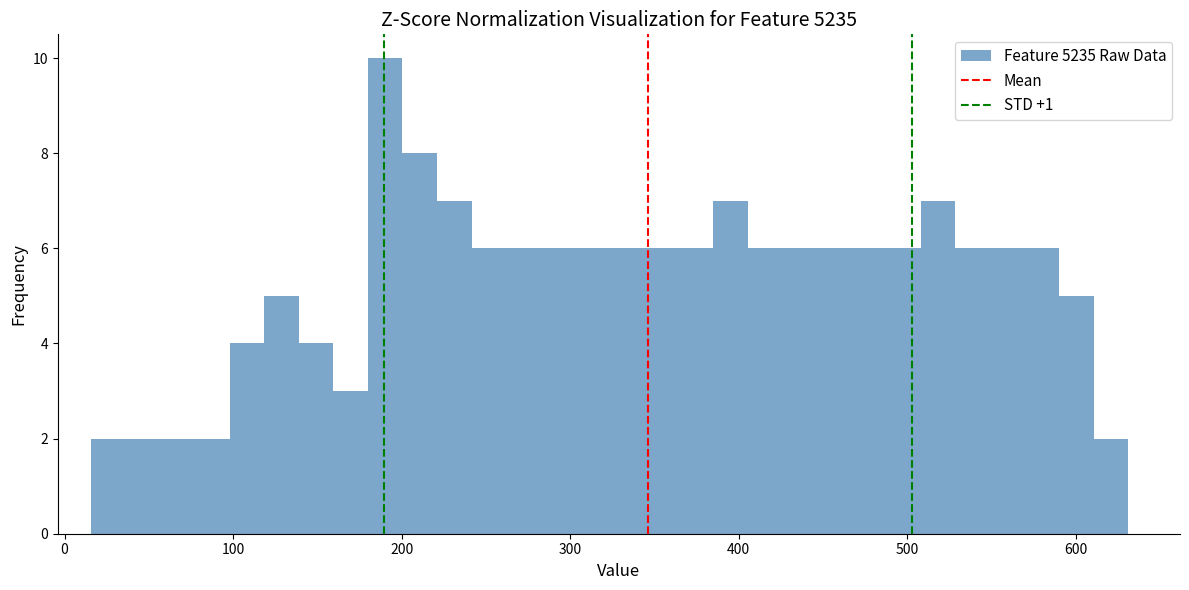

Around what value on the x-axis is the tallest bar? Give the approximate position of its centre, as read against the axis.

190